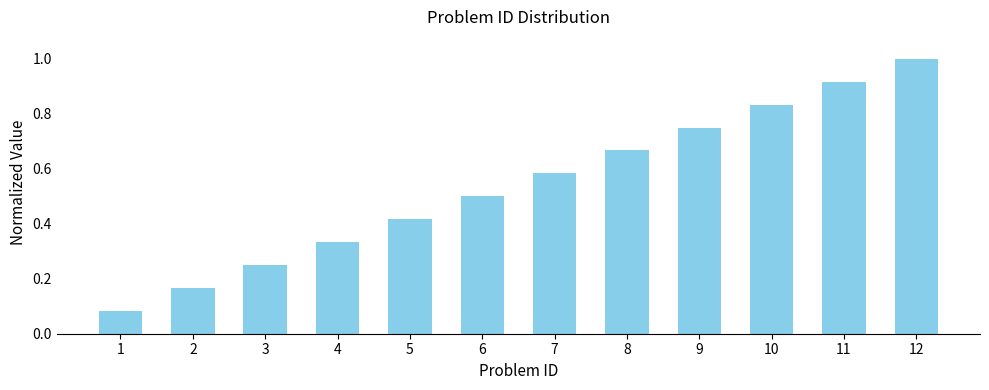

Which has a higher value, 9 or 12?

12